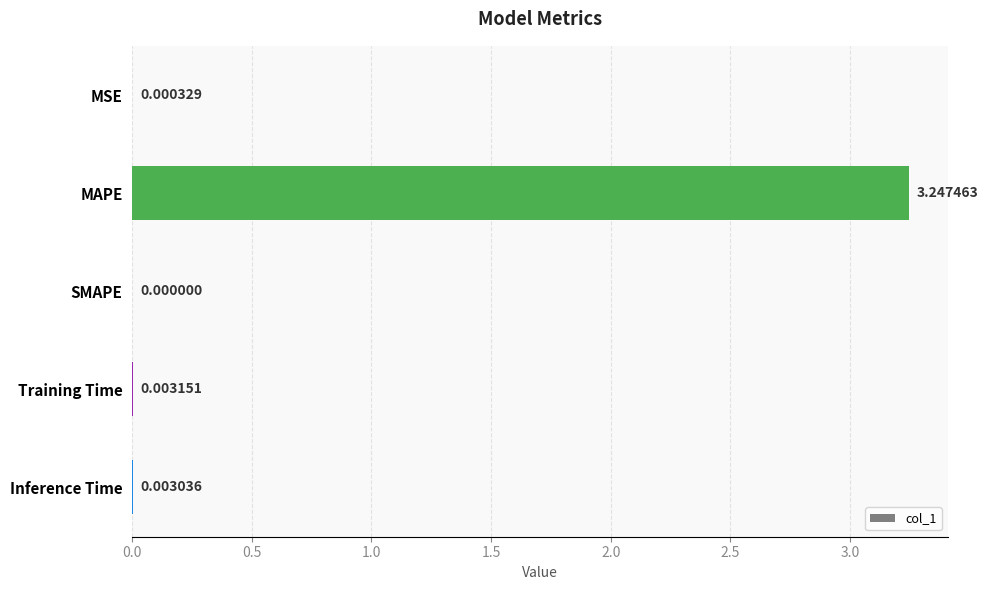

At which category does the chart reach its peak across all series?

MAPE